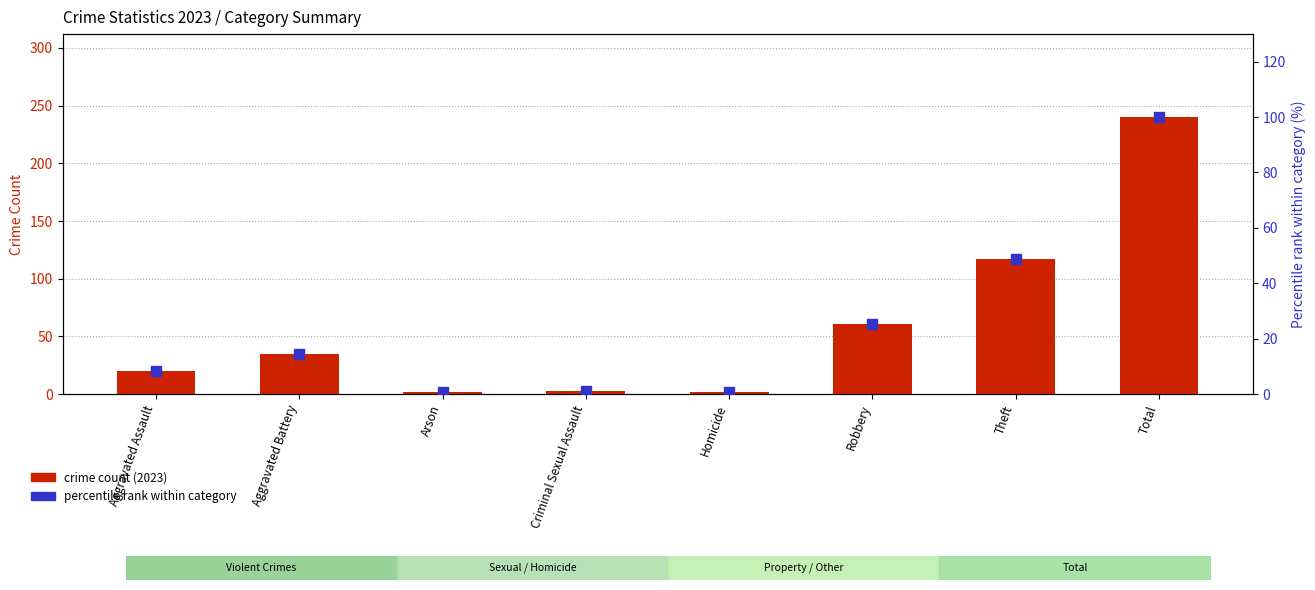

Which series contains the lowest Y value?

percentile rank within category